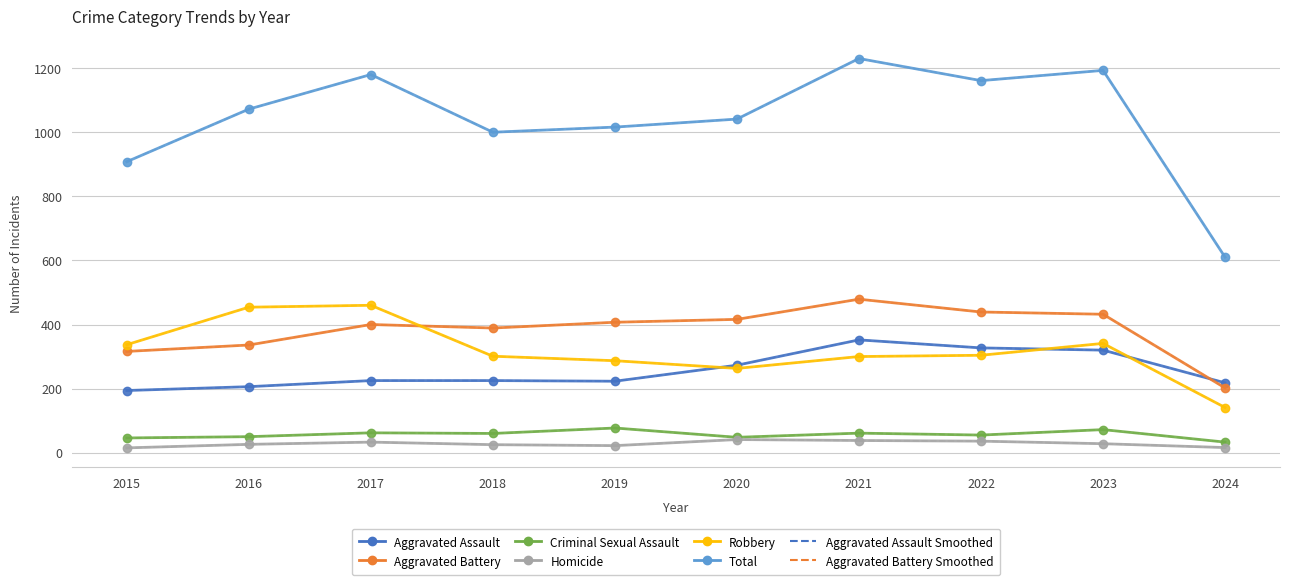

Reading left to right, extract all data points from this chart.

Aggravated Assault: 2015=194	2016=206	2017=225	2018=225	2019=223	2020=273	2021=352	2022=327	2023=320	2024=218
Aggravated Battery: 2015=316	2016=336	2017=400	2018=389	2019=407	2020=416	2021=479	2022=439	2023=432	2024=202
Criminal Sexual Assault: 2015=46	2016=50	2017=62	2018=60	2019=77	2020=48	2021=61	2022=55	2023=72	2024=33
Homicide: 2015=15	2016=26	2017=33	2018=25	2019=22	2020=41	2021=38	2022=36	2023=28	2024=16
Robbery: 2015=337	2016=454	2017=460	2018=301	2019=287	2020=263	2021=300	2022=304	2023=341	2024=141
Total: 2015=908	2016=1072	2017=1180	2018=1000	2019=1016	2020=1041	2021=1230	2022=1161	2023=1193	2024=610